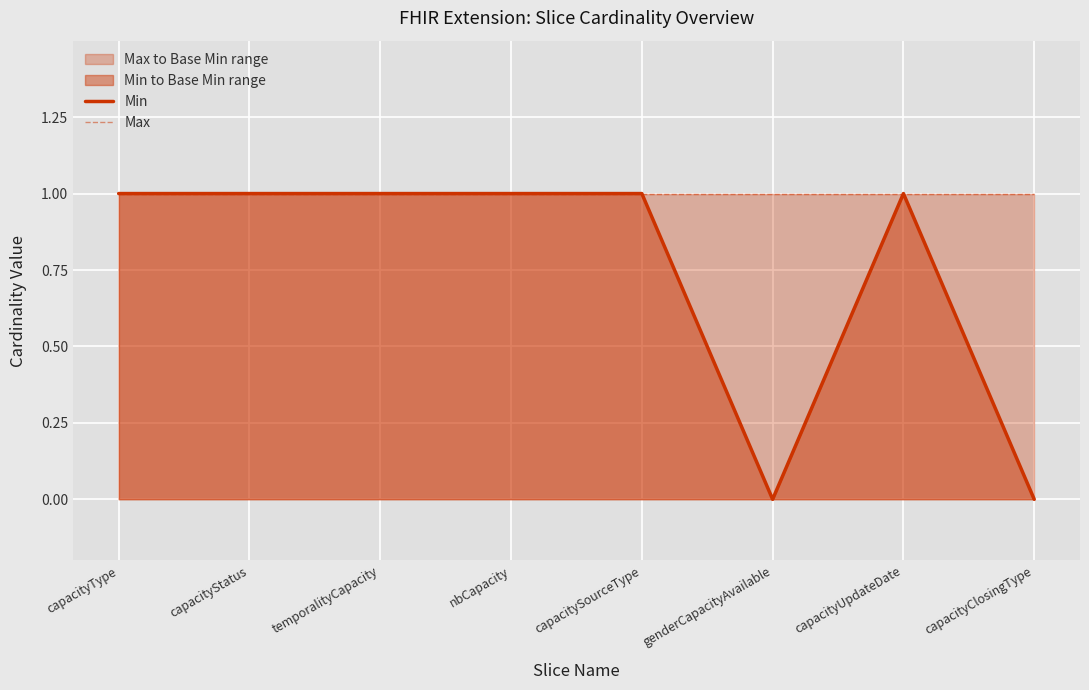

Rank the series by their average value, from lowest to highest.

Min, Max